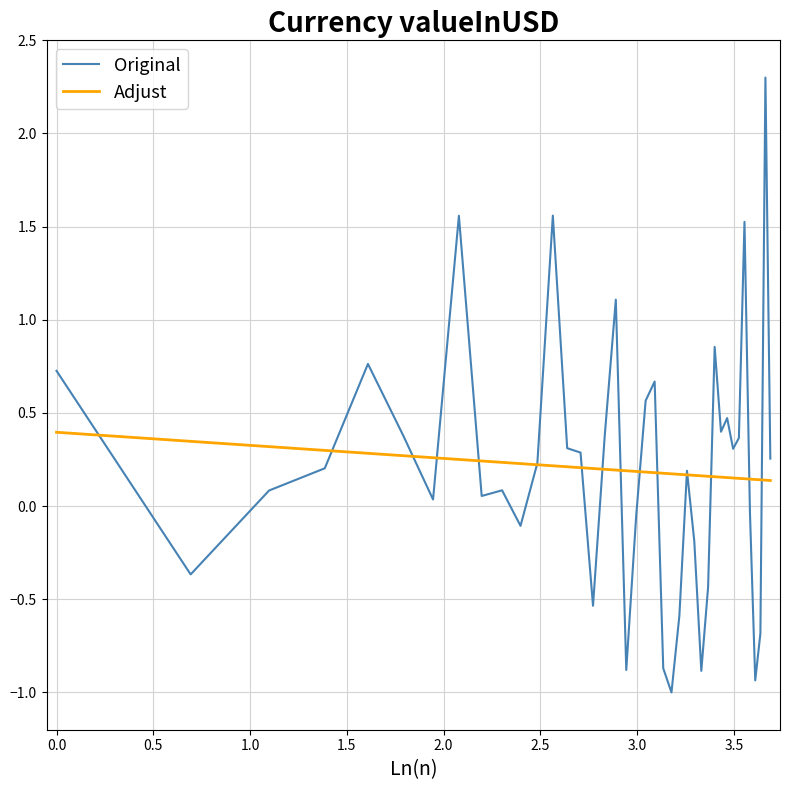

How many negative values does the Original series have?

14